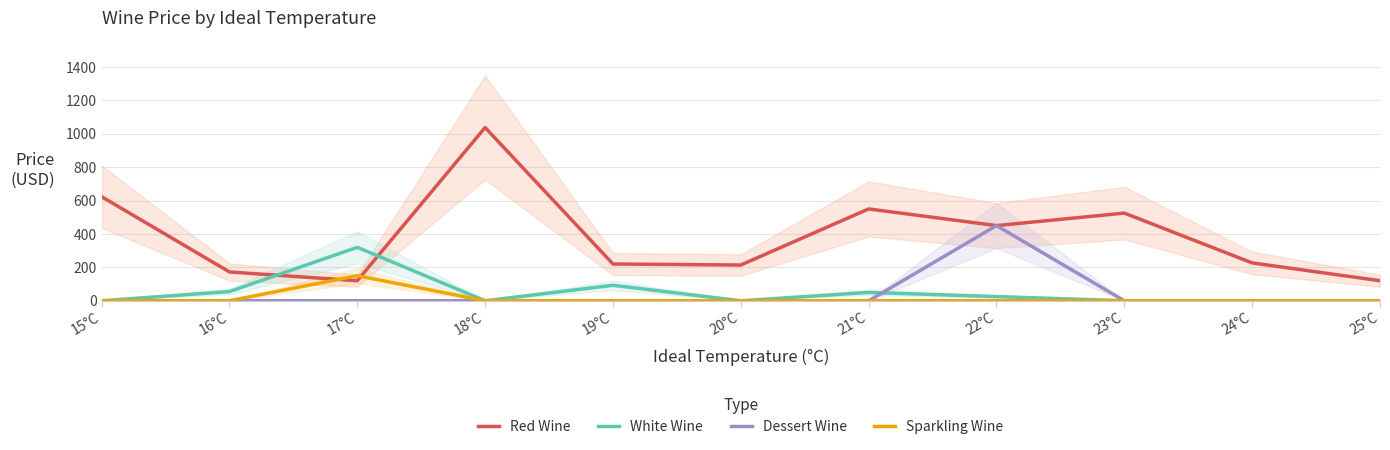

At 16°C, list the series in order from smallest to largest.

Dessert Wine, Sparkling Wine, White Wine, Red Wine